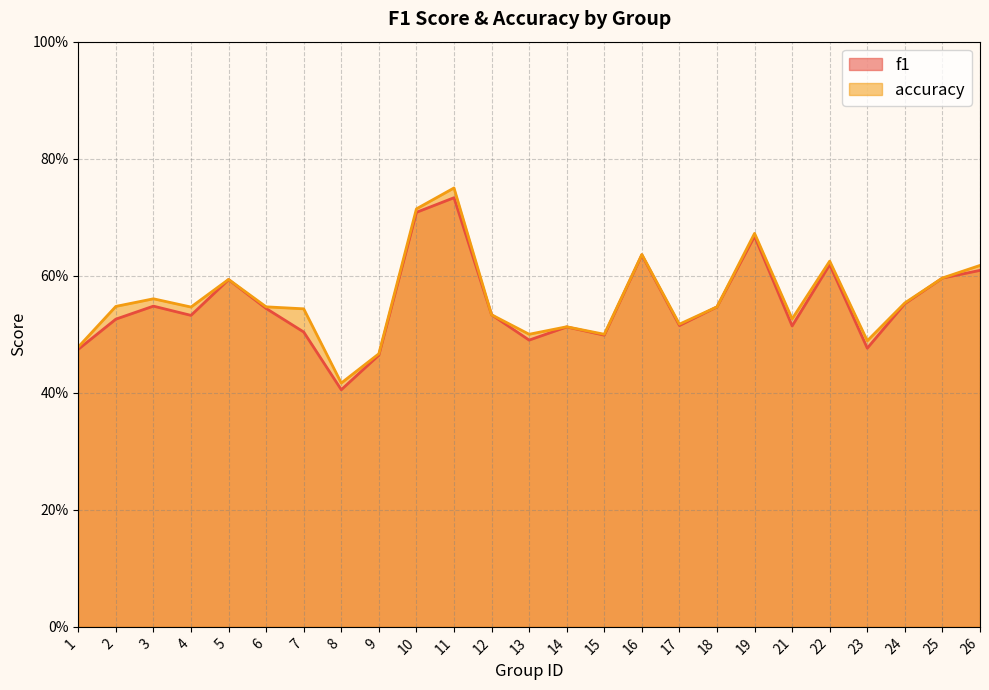

In accuracy, how many points are higher than both neighbors (excluding endpoints)?

7